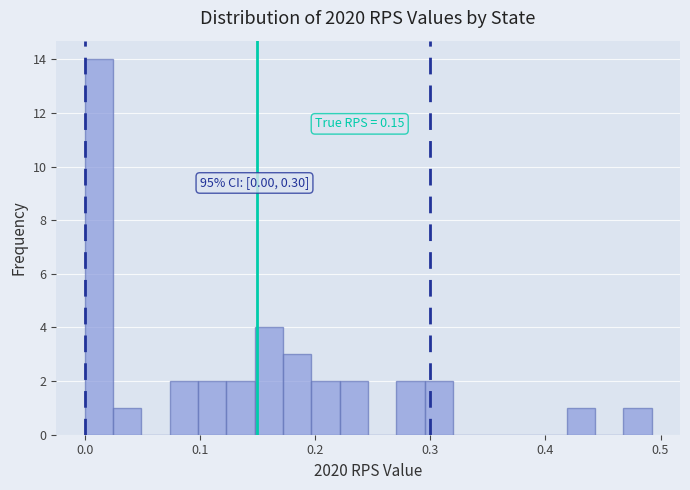

Read against the x-axis, roughly where is the centre of the tallest bar?

0.01